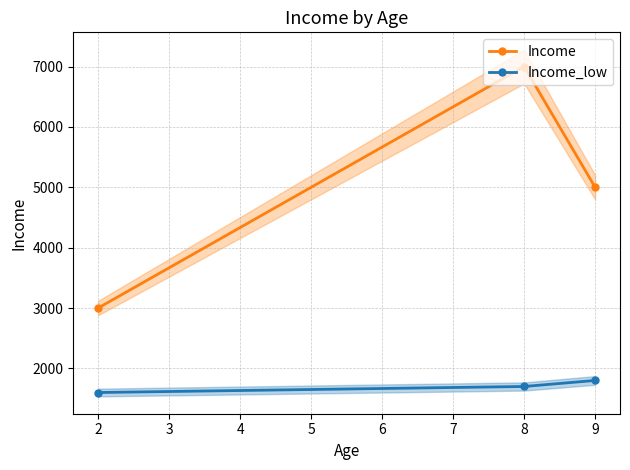

Is it true that Income_low equals 1800 at 9?

True